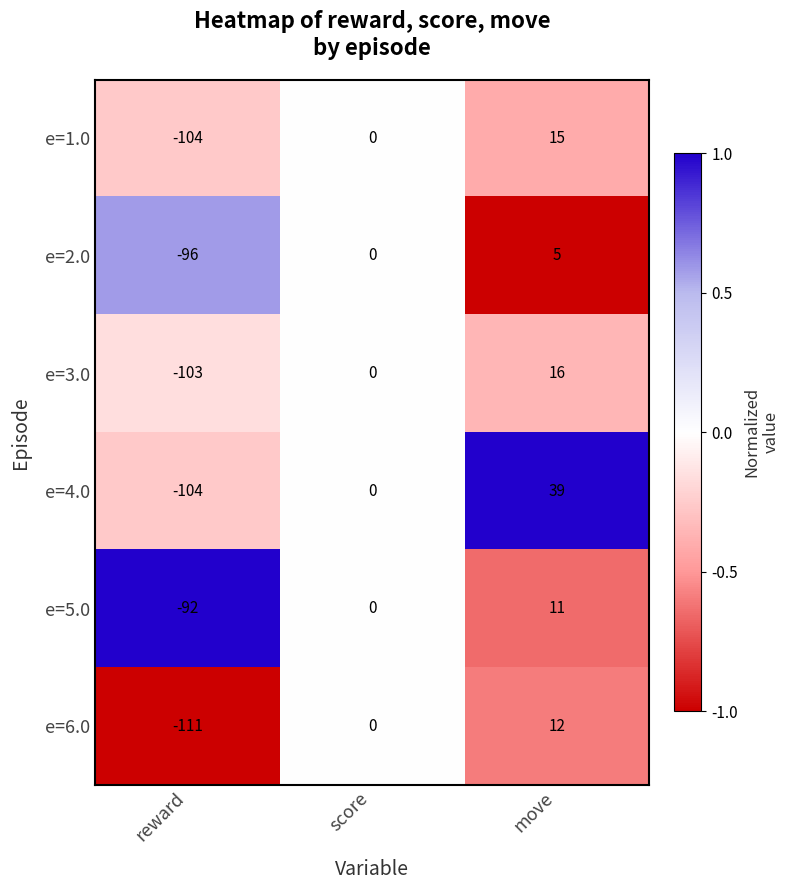

The e=4.0 series shows -81 at score. True or false?

False